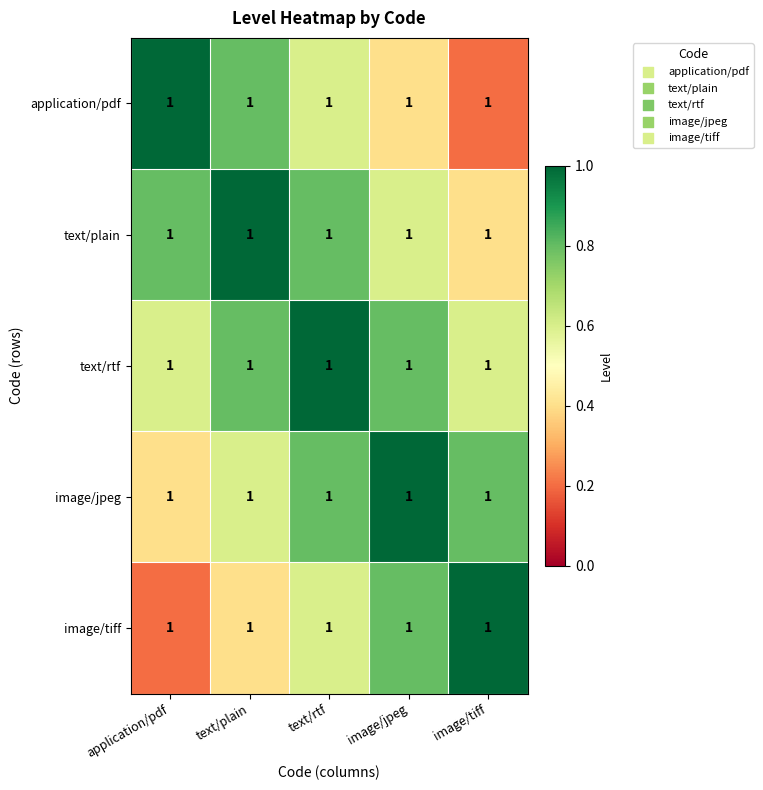

Rank the series by their maximum value, from lowest to highest.

application/pdf, text/plain, text/rtf, image/jpeg, image/tiff